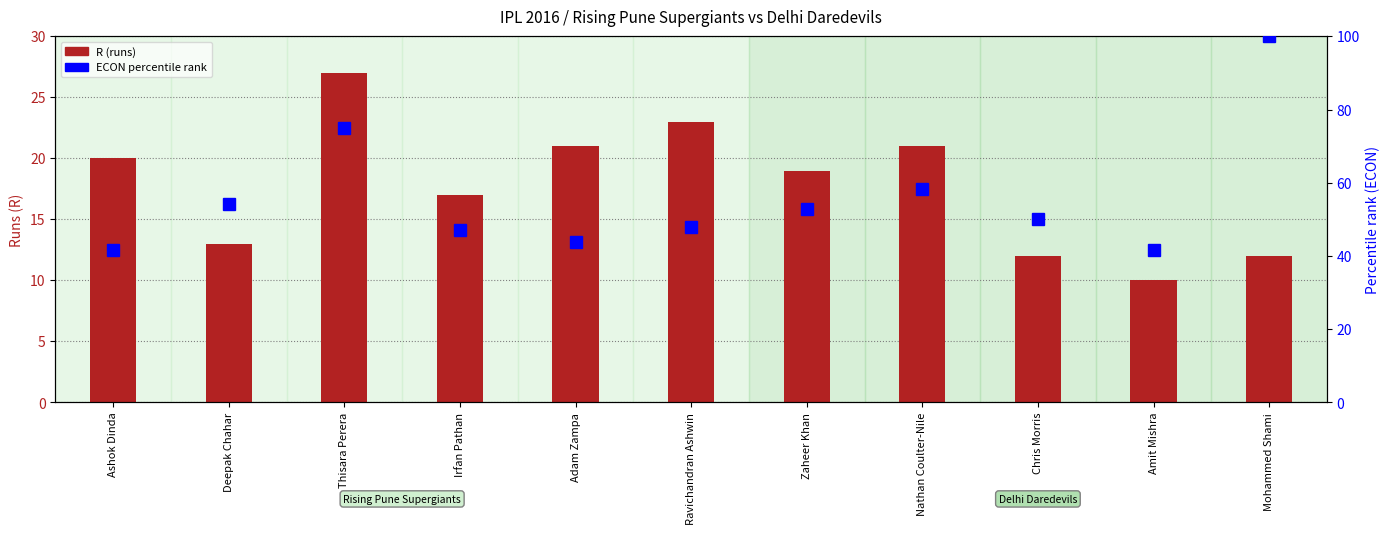

What is the label of the 8th bar from the left?

Nathan Coulter-Nile